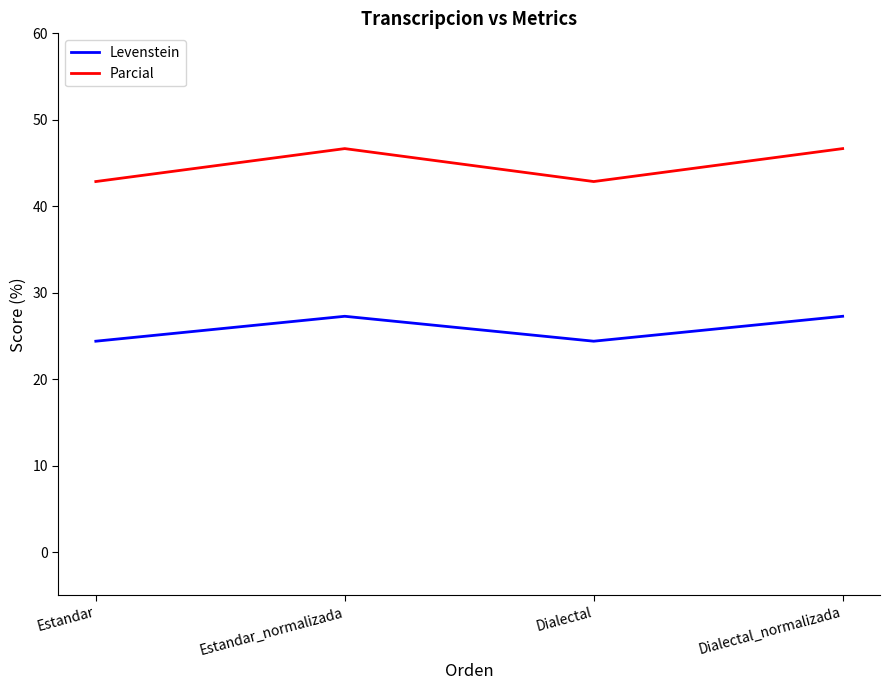

Which series has the largest range (max minus min)?

Parcial